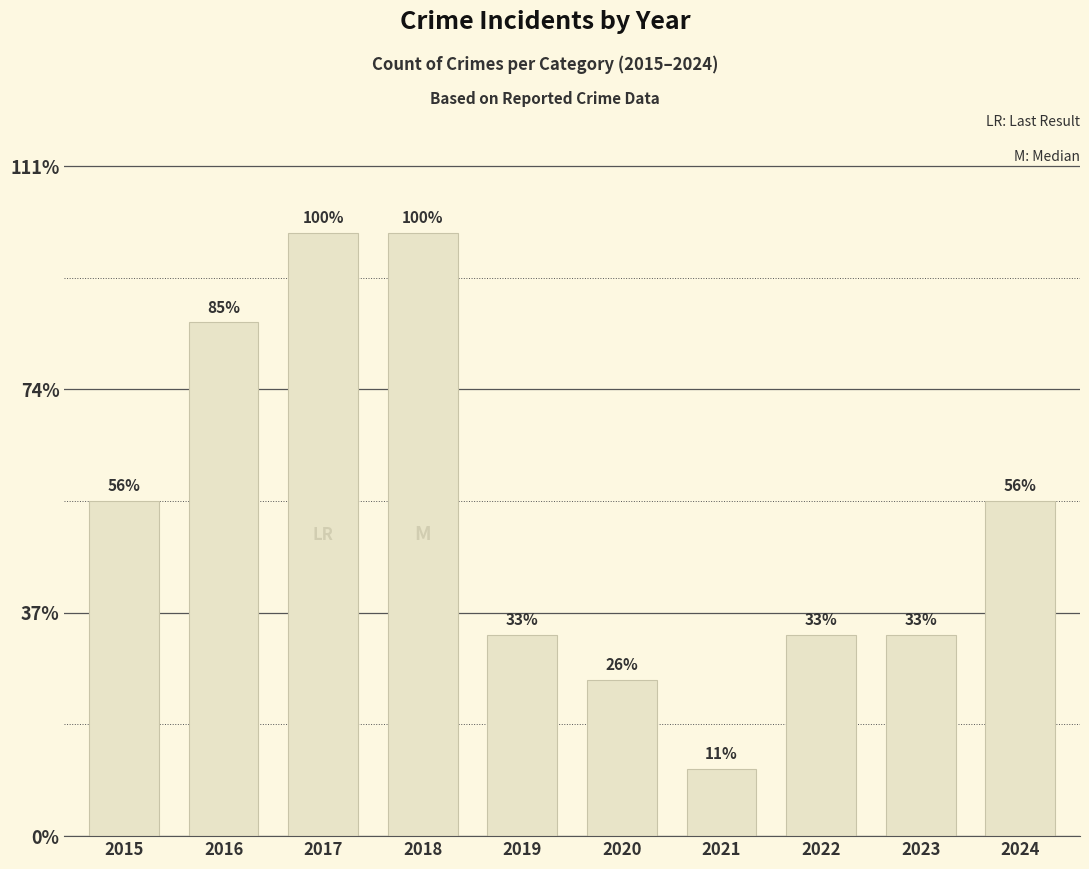

The chart shows a value of 9 at 2022. True or false?

True